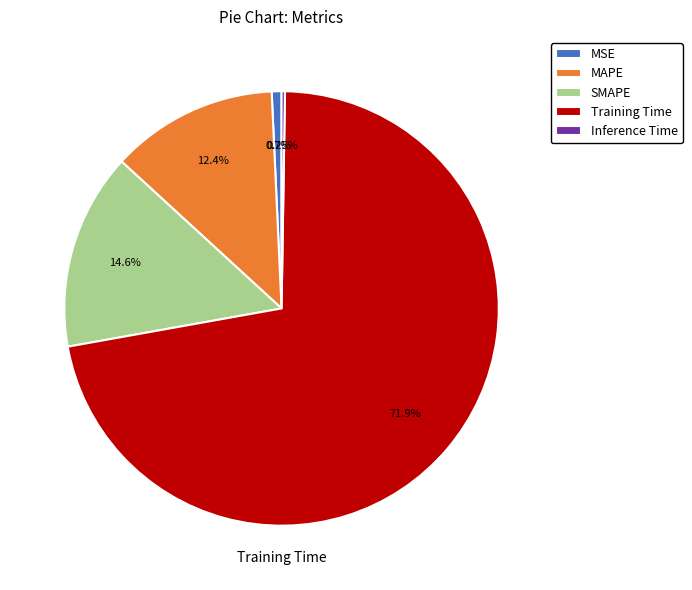

Does any single category account for the majority?

Yes